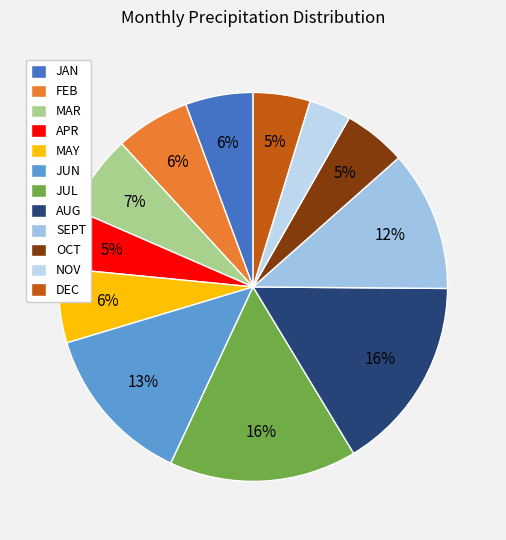

To the nearest percent, what is the average slice percentage?

8%